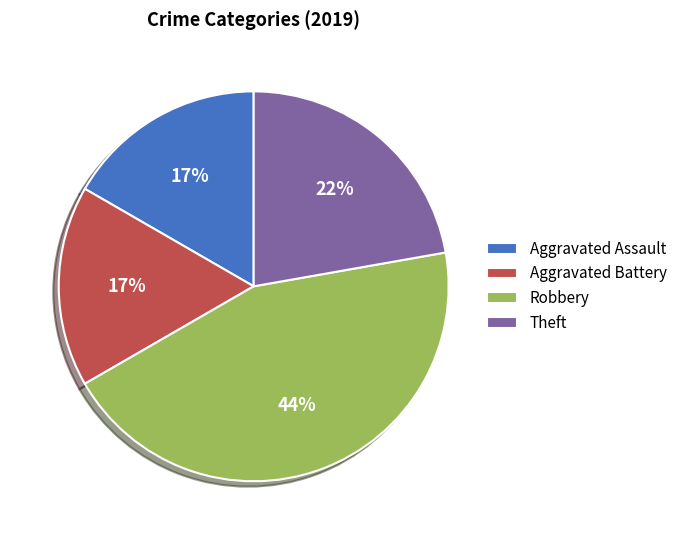

To the nearest percent, what is the average slice percentage?

25%